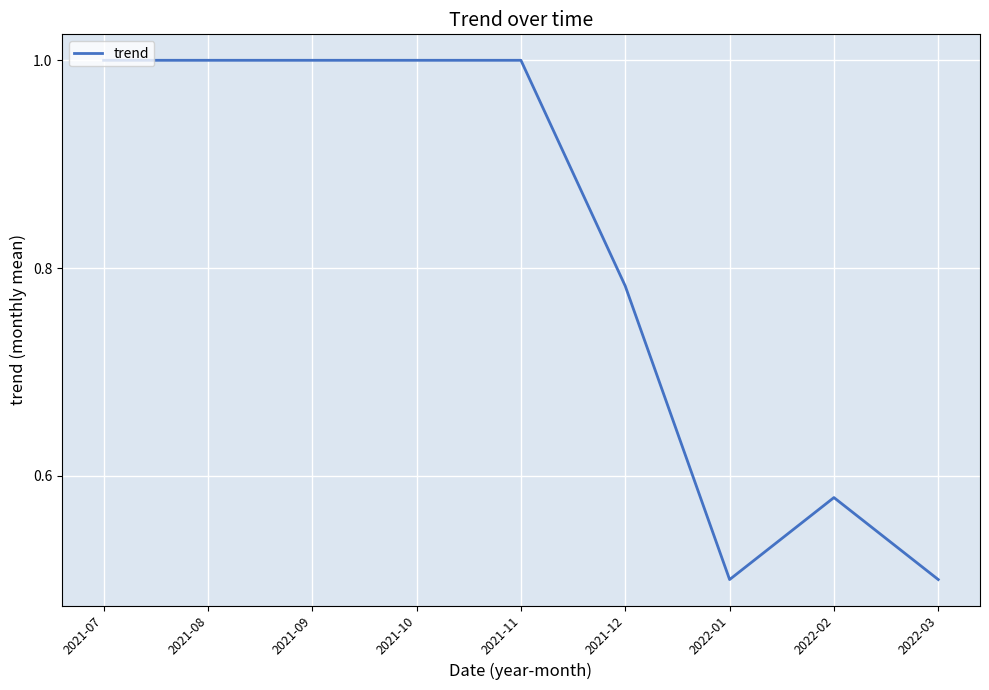

Between 2022-03 and 2022-02, which is larger?

2022-02